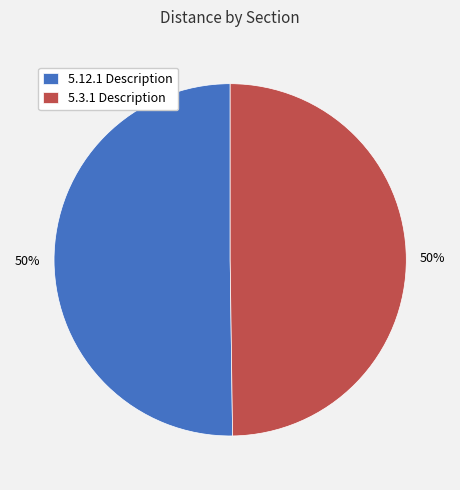

The 5.3.1 Description slice represents 50% of the pie. True or false?

True